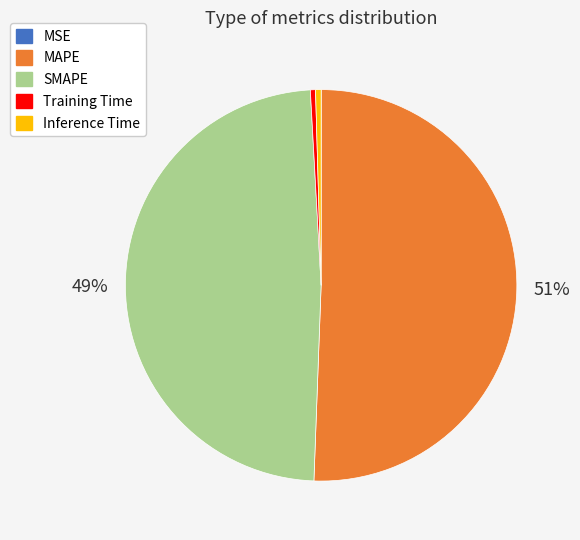

To the nearest percent, what portion does MAPE represent?

51%